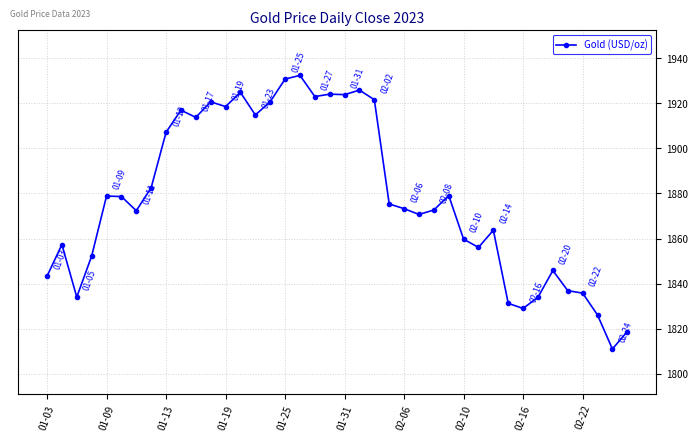

What is the greatest value displayed?

1932.5